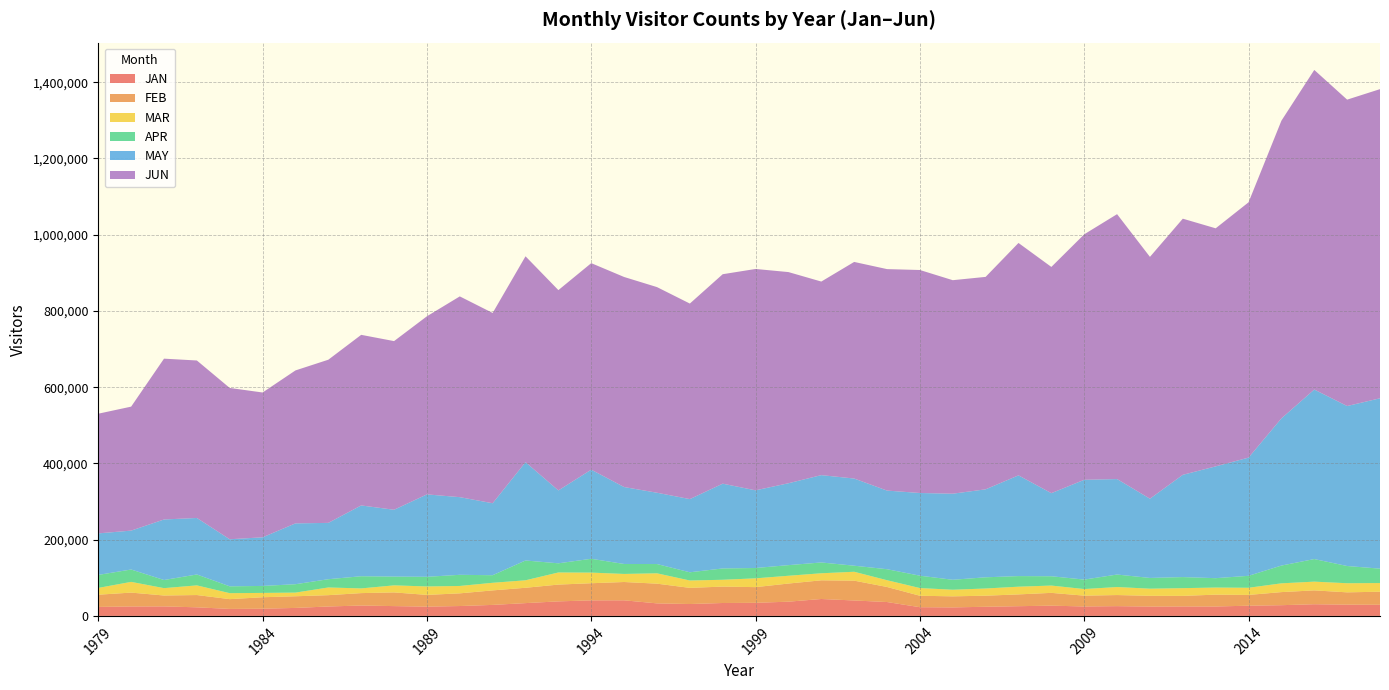

Reading left to right, extract all data points from this chart.

JAN: 23605	24757	24924	22523	18329	18864	20919	24708	27238	25706	24328	25884	28851	33552	38100	40757	40868	32871	31155	33845	34346	37301	44356	40465	36387	22817	22297	23989	25476	26864	24770	25595	24517	24766	24699	26778	28091	30621	29518	29179
FEB: 31992	36373	28590	32204	25647	30067	30590	29684	32559	35936	30768	33285	38050	40245	44049	44946	48034	51692	42392	43032	41120	47573	48980	52002	39494	30030	29018	29011	30928	33557	28355	29108	28174	27752	31053	28233	34343	36327	32275	34263
MAR: 17813	28112	19305	25325	15671	11372	9611	20165	12310	18470	22163	19372	19946	19615	31768	27859	21157	27162	19324	17894	23067	20404	18485	23305	17718	20187	17324	18879	20225	19147	17317	21028	18728	20248	18613	18778	22989	22924	23897	22741
APR: 34095	32466	21342	28584	17935	18303	21994	21681	31938	22999	25292	29242	19875	51933	24013	36280	26147	24321	21526	29689	27128	27869	28341	15904	28877	32434	26116	29381	27798	24433	24831	32763	28147	29056	24606	31356	46600	59253	45160	37766
MAY: 108952	101988	158762	148257	123437	127555	159597	147767	185705	175285	216163	203712	188798	257951	191222	233737	201797	187045	191985	222385	203727	214814	229085	228642	206245	216905	225811	230762	264203	217938	261763	250445	207842	268251	293250	310039	386064	444630	419635	446875
JUN: 313924	325211	421817	413052	396890	379837	401168	427968	447465	442400	467193	526586	499107	539959	525378	541704	550978	539368	512895	549396	580624	553892	507737	568144	580919	584925	560014	557213	609606	593405	643844	694841	634316	671825	624429	669642	780768	838316	803652	810884